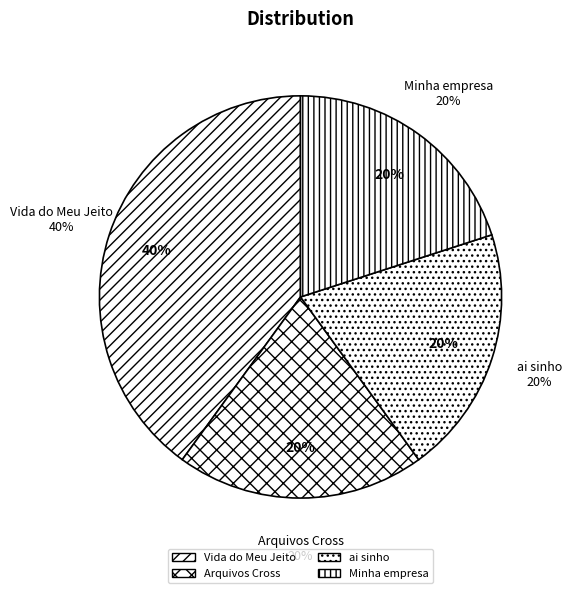

What percentage is the Arquivos Cross slice, to the nearest percent?

20%